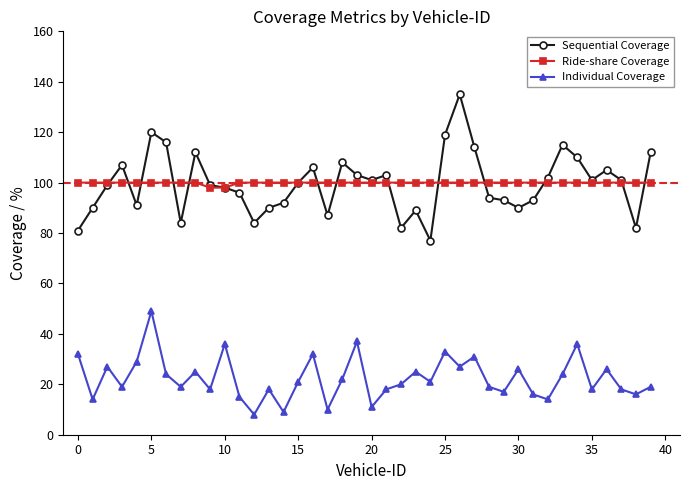

Rank the series by their maximum value, from highest to lowest.

Sequential Coverage, Ride-share Coverage, Individual Coverage